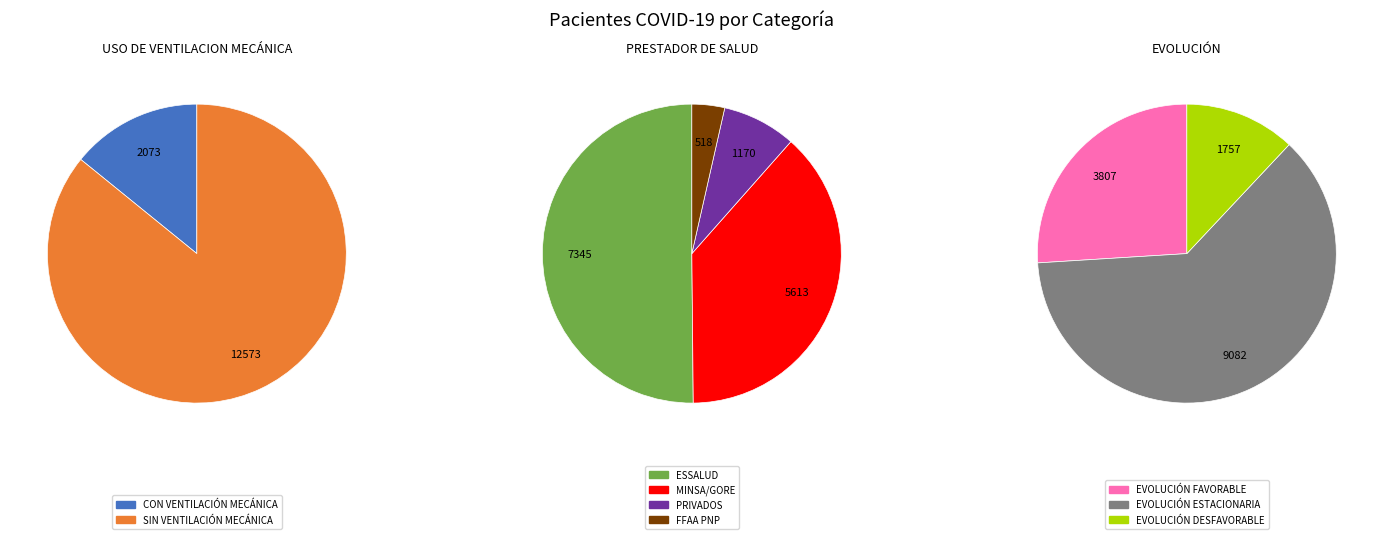

Does CON VENTILACIÓN MECÁNICA represent more than half of the total?

No